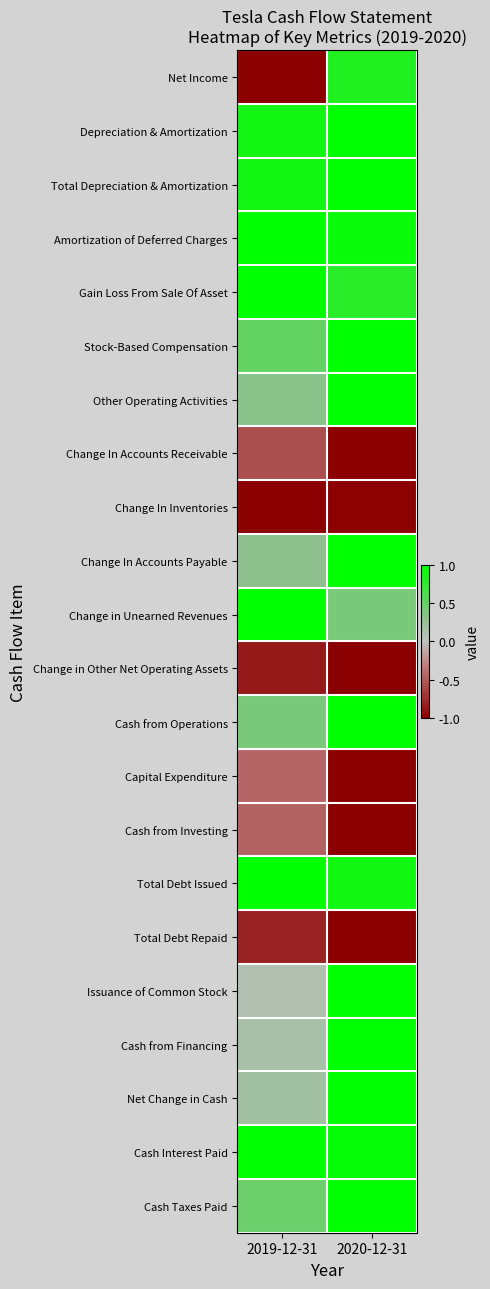

What is the difference between the highest and lowest values at 2020-12-31?

2.0